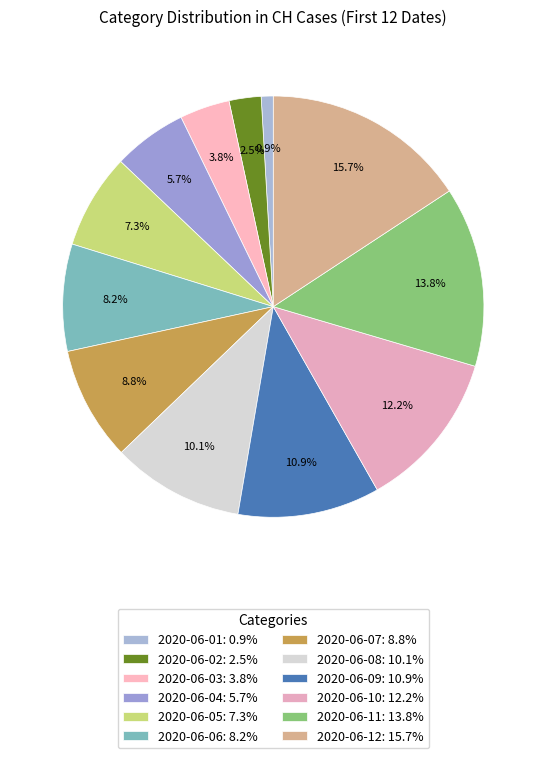

How many slices are in this pie chart?

12